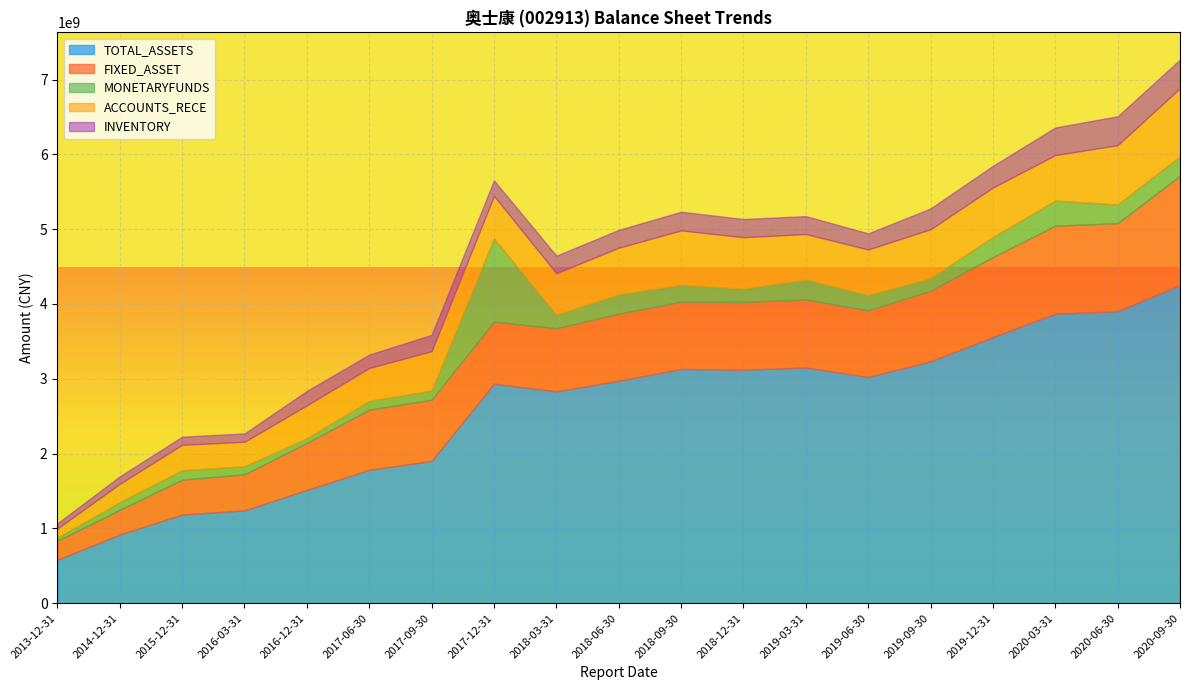

Reading left to right, what are all the values shown in this chart?

TOTAL_ASSETS: 2013-12-31=581635200.0	2014-12-31=918347602.0	2015-12-31=1184845825.5	2016-03-31=1241446900.0	2016-12-31=1514539427.3	2017-06-30=1782999398.6	2017-09-30=1902266212.9	2017-12-31=2934724907.0	2018-03-31=2832295675.3	2018-06-30=2974140568.7	2018-09-30=3132137306.5	2018-12-31=3120770773.9	2019-03-31=3150930391.5	2019-06-30=3024925290.3	2019-09-30=3233203280.1	2019-12-31=3559190270.2	2020-03-31=3870165959.8	2020-06-30=3903730747.5	2020-09-30=4252993085.1
FIXED_ASSET: 2013-12-31=254213200.0	2014-12-31=330968726.1	2015-12-31=466809472.8	2016-03-31=482444200.0	2016-12-31=627892055.6	2017-06-30=804216439.2	2017-09-30=818021888.6	2017-12-31=829095292.1	2018-03-31=843414493.2	2018-06-30=896662318.5	2018-09-30=899590315.3	2018-12-31=906969020.4	2019-03-31=910200423.8	2019-06-30=891297407.1	2019-09-30=943800901.5	2019-12-31=1068740829.6	2020-03-31=1176092456.8	2020-06-30=1177292055.6	2020-09-30=1460077547.3
MONETARYFUNDS: 2013-12-31=40473400.0	2014-12-31=100789949.1	2015-12-31=126547057.0	2016-03-31=106743800.0	2016-12-31=63332913.3	2017-06-30=118766549.7	2017-09-30=124580194.0	2017-12-31=1112184959.0	2018-03-31=181574418.6	2018-06-30=258290485.9	2018-09-30=224748913.8	2018-12-31=176298875.4	2019-03-31=267667974.8	2019-06-30=202953578.6	2019-09-30=169513997.0	2019-12-31=266509529.9	2020-03-31=336796251.0	2020-06-30=249747633.2	2020-09-30=261745782.2
ACCOUNTS_RECE: 2013-12-31=123032400.0	2014-12-31=245681119.0	2015-12-31=340122456.8	2016-03-31=327916000.0	2016-12-31=439465730.2	2017-06-30=439072585.5	2017-09-30=523898642.8	2017-12-31=570698580.0	2018-03-31=553675518.1	2018-06-30=623142948.8	2018-09-30=727351375.2	2018-12-31=689140228.2	2019-03-31=606826622.2	2019-06-30=609631153.5	2019-09-30=652526931.6	2019-12-31=662569954.8	2020-03-31=607360123.7	2020-06-30=792915835.8	2020-09-30=910762915.1
INVENTORY: 2013-12-31=69517400.0	2014-12-31=100098035.4	2015-12-31=108618444.9	2016-03-31=110825400.0	2016-12-31=192829946.1	2017-06-30=178447822.4	2017-09-30=219341507.7	2017-12-31=205359826.6	2018-03-31=234985919.5	2018-06-30=238358866.9	2018-09-30=249408263.7	2018-12-31=242451341.8	2019-03-31=239487557.6	2019-06-30=214811927.1	2019-09-30=278673027.3	2019-12-31=289712209.2	2020-03-31=368904921.6	2020-06-30=385295009.9	2020-09-30=381656407.3